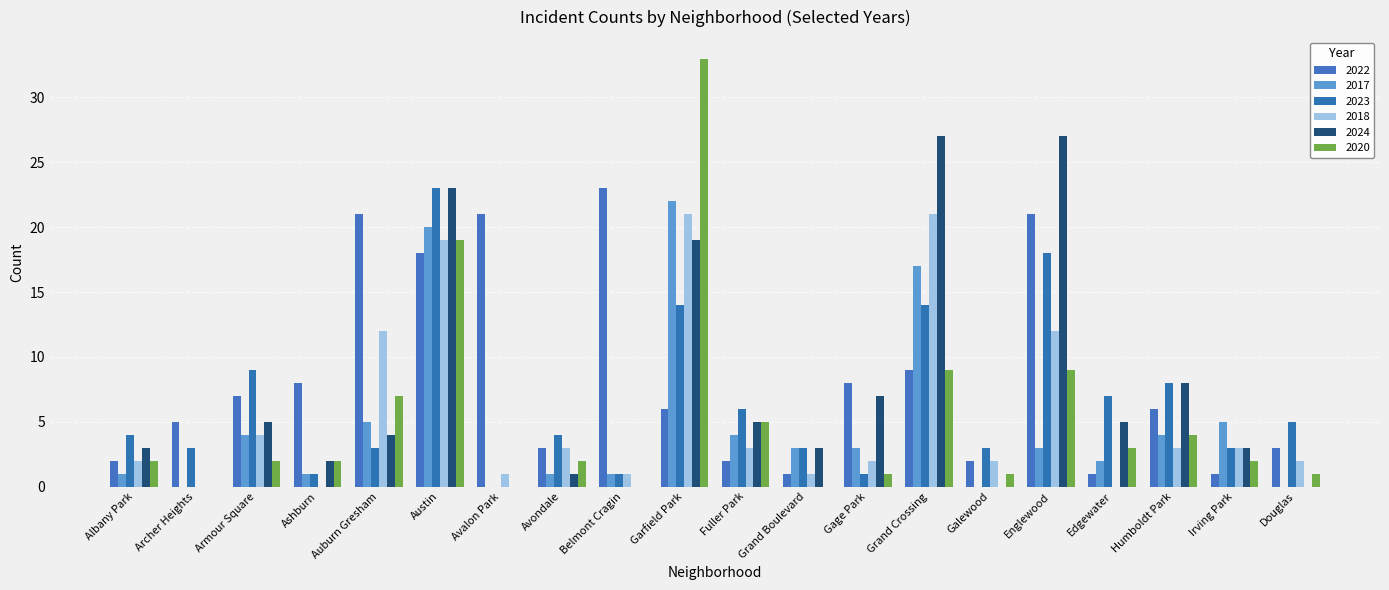

True or false: 2020 has a value of 5 at Fuller Park.

True